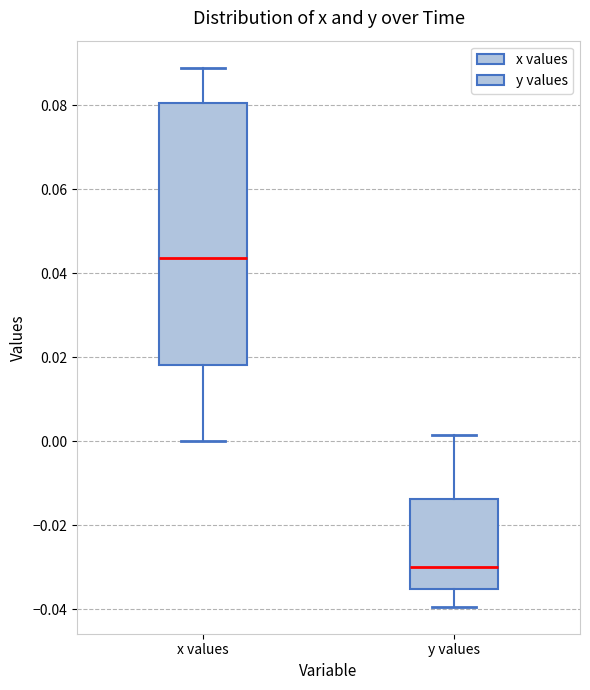

Which box's median line is the highest?

x values